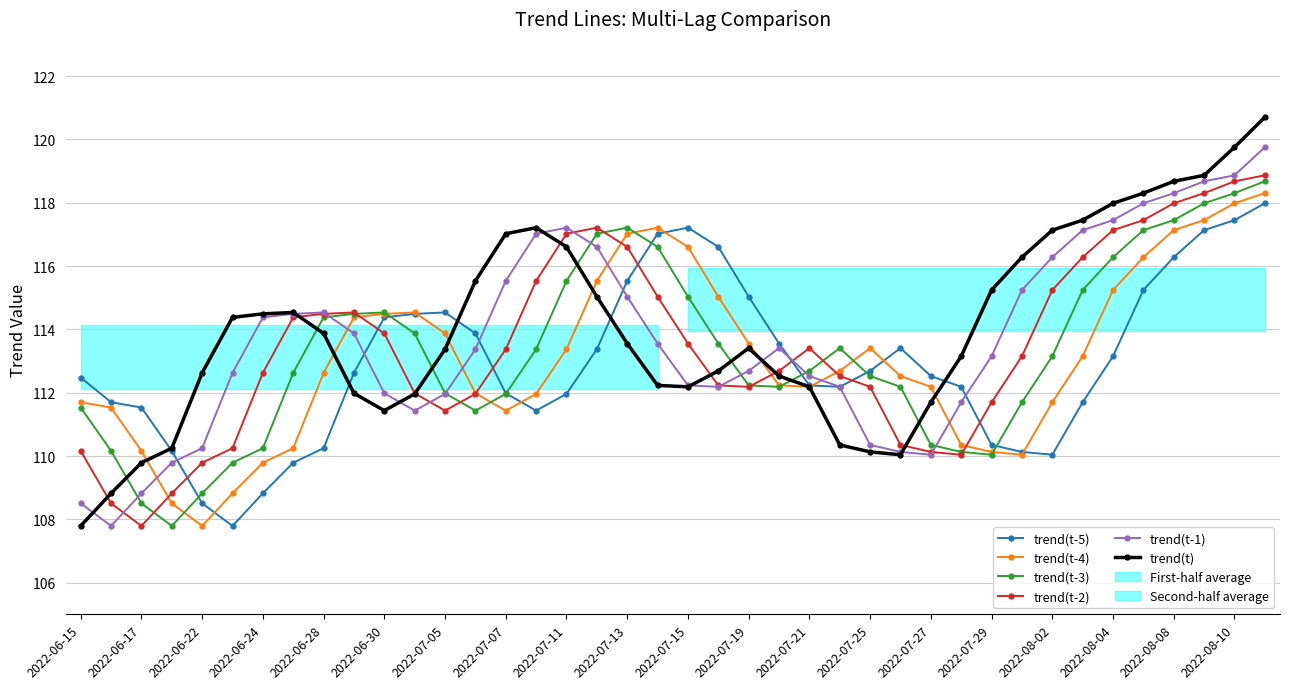

The value of trend(t-5) at 2022-07-13 is 115.5. True or false?

True